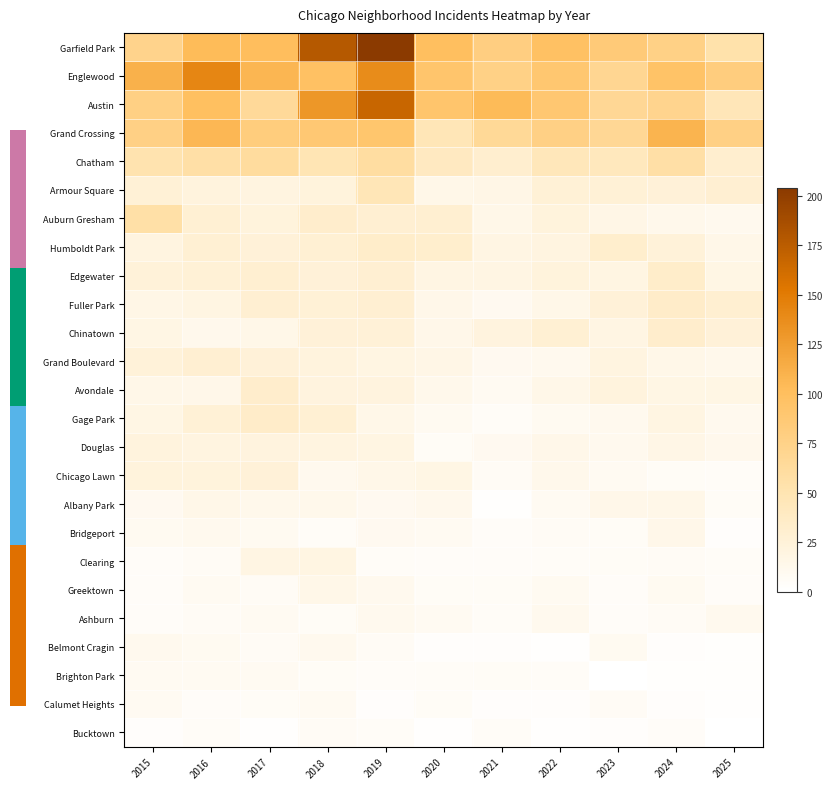

Reading left to right, transcribe all the data shown in this chart.

Garfield Park: 2015=73	2016=103	2017=101	2018=178	2019=204	2020=100	2021=79	2022=98	2023=85	2024=76	2025=54
Englewood: 2015=111	2016=142	2017=107	2018=98	2019=138	2020=92	2021=76	2022=90	2023=69	2024=95	2025=81
Austin: 2015=78	2016=99	2017=65	2018=130	2019=167	2020=92	2021=104	2022=89	2023=67	2024=71	2025=46
Grand Crossing: 2015=77	2016=106	2017=82	2018=88	2019=91	2020=47	2021=66	2022=77	2023=67	2024=109	2025=77
Chatham: 2015=51	2016=57	2017=62	2018=48	2019=60	2020=40	2021=31	2022=44	2023=43	2024=57	2025=31
Armour Square: 2015=27	2016=22	2017=20	2018=23	2019=47	2020=15	2021=16	2022=27	2023=27	2024=25	2025=29
Auburn Gresham: 2015=56	2016=28	2017=23	2018=33	2019=29	2020=30	2021=15	2022=23	2023=16	2024=13	2025=11
Humboldt Park: 2015=20	2016=28	2017=25	2018=28	2019=34	2020=32	2021=18	2022=20	2023=32	2024=24	2025=15
Edgewater: 2015=24	2016=27	2017=30	2018=25	2019=29	2020=18	2021=18	2022=23	2023=19	2024=34	2025=17
Fuller Park: 2015=16	2016=19	2017=29	2018=27	2019=29	2020=14	2021=10	2022=15	2023=25	2024=35	2025=30
Chinatown: 2015=17	2016=12	2017=15	2018=25	2019=26	2020=14	2021=21	2022=28	2023=18	2024=33	2025=25
Grand Boulevard: 2015=24	2016=29	2017=25	2018=22	2019=19	2020=16	2021=10	2022=11	2023=20	2024=15	2025=13
Avondale: 2015=15	2016=14	2017=33	2018=21	2019=21	2020=13	2021=8	2022=15	2023=22	2024=17	2025=17
Gage Park: 2015=17	2016=27	2017=35	2018=28	2019=15	2020=9	2021=5	2022=9	2023=11	2024=19	2025=11
Douglas: 2015=22	2016=20	2017=21	2018=20	2019=19	2020=6	2021=10	2022=14	2023=11	2024=16	2025=12
Chicago Lawn: 2015=23	2016=23	2017=25	2018=11	2019=15	2020=17	2021=7	2022=13	2023=8	2024=6	2025=5
Albany Park: 2015=10	2016=15	2017=13	2018=13	2019=10	2020=12	2021=1	2022=8	2023=14	2024=15	2025=6
Bridgeport: 2015=9	2016=11	2017=9	2018=5	2019=10	2020=8	2021=4	2022=7	2023=6	2024=14	2025=3
Clearing: 2015=4	2016=7	2017=18	2018=19	2019=5	2020=4	2021=4	2022=5	2023=6	2024=7	2025=5
Greektown: 2015=4	2016=8	2017=7	2018=15	2019=11	2020=6	2021=6	2022=9	2023=4	2024=9	2025=4
Ashburn: 2015=4	2016=7	2017=8	2018=6	2019=11	2020=8	2021=5	2022=11	2023=4	2024=7	2025=11
Belmont Cragin: 2015=11	2016=9	2017=7	2018=11	2019=7	2020=3	2021=3	2022=1	2023=9	2024=3	2025=2
Brighton Park: 2015=8	2016=8	2017=8	2018=6	2019=4	2020=5	2021=6	2022=5	2023=0	2024=2	2025=2
Calumet Heights: 2015=8	2016=4	2017=6	2018=8	2019=3	2020=6	2021=3	2022=3	2023=7	2024=3	2025=1
Bucktown: 2015=3	2016=5	2017=1	2018=7	2019=5	2020=1	2021=5	2022=1	2023=3	2024=4	2025=0